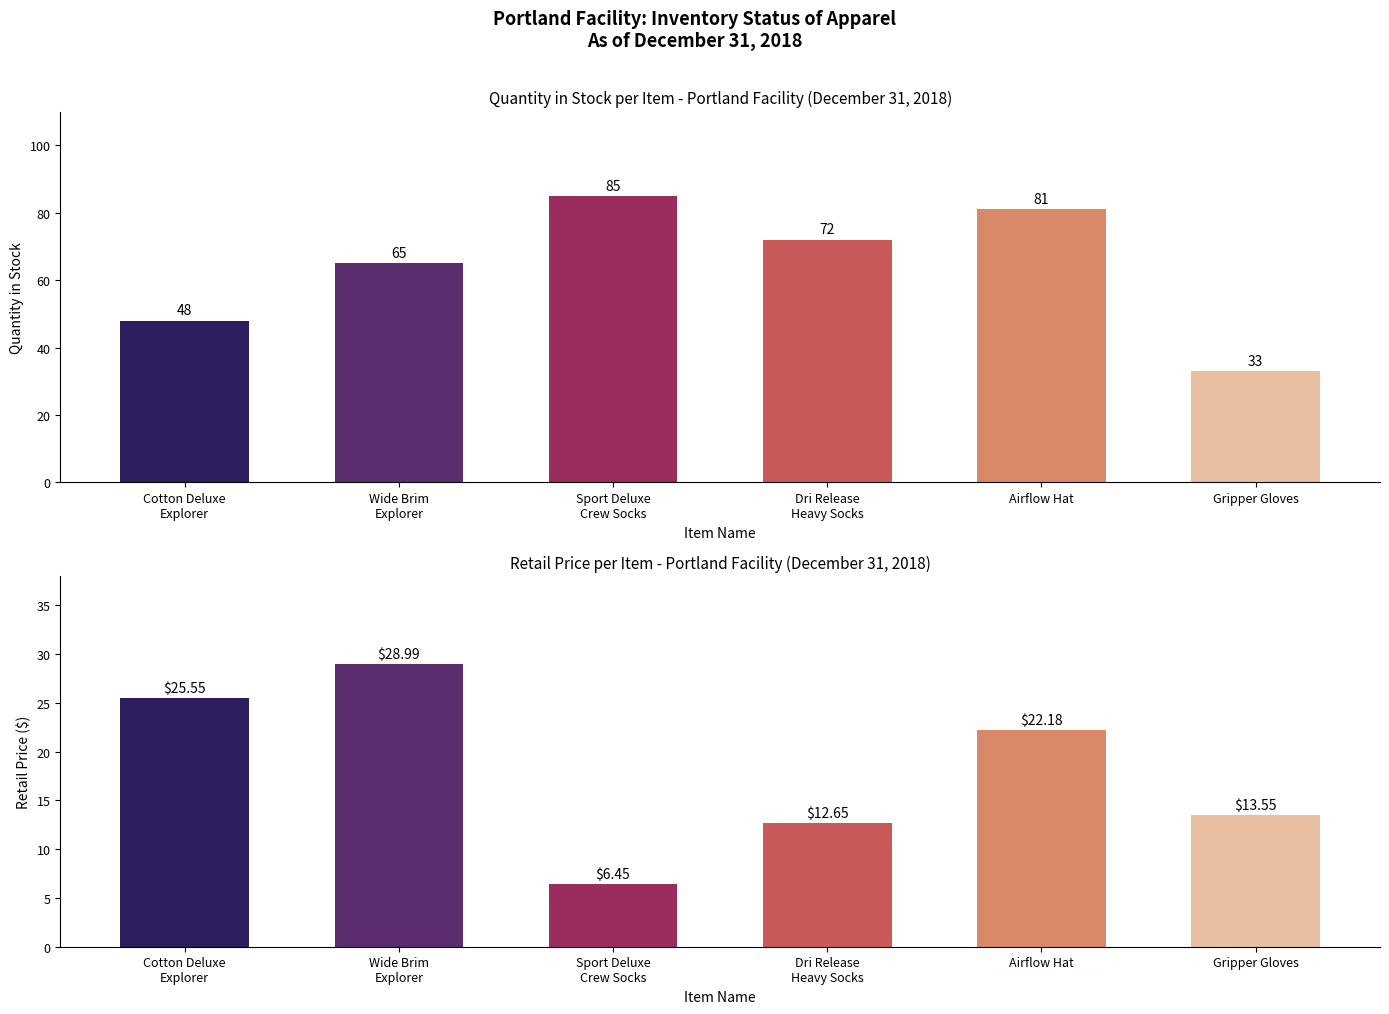

Rank the series at Sport Deluxe
Crew Socks from highest to lowest value.

Quantity in Stock, Retail Price ($)